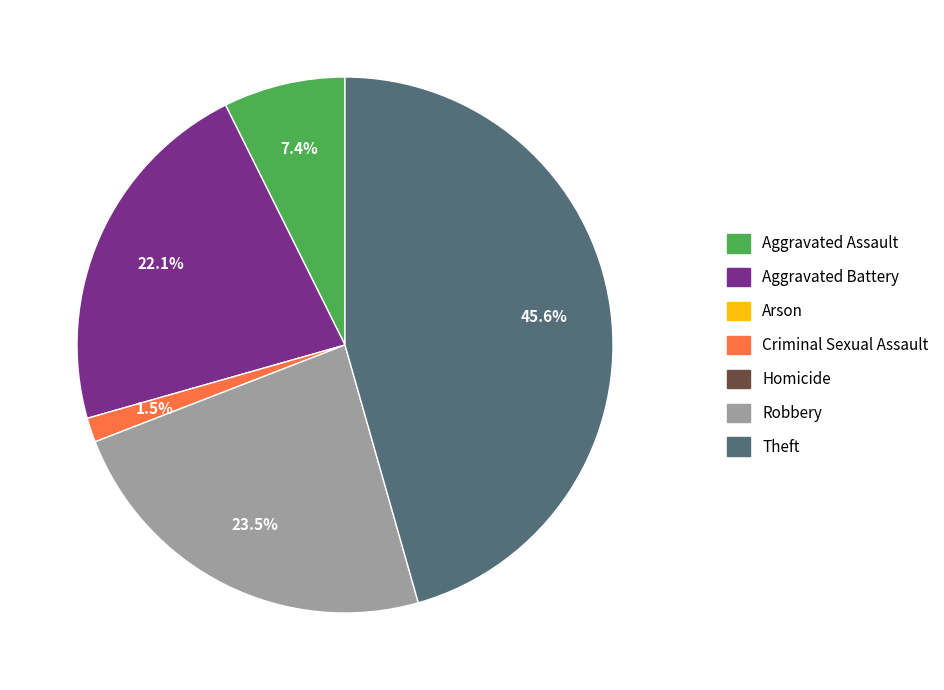

Is there any slice that represents more than half of the pie?

No